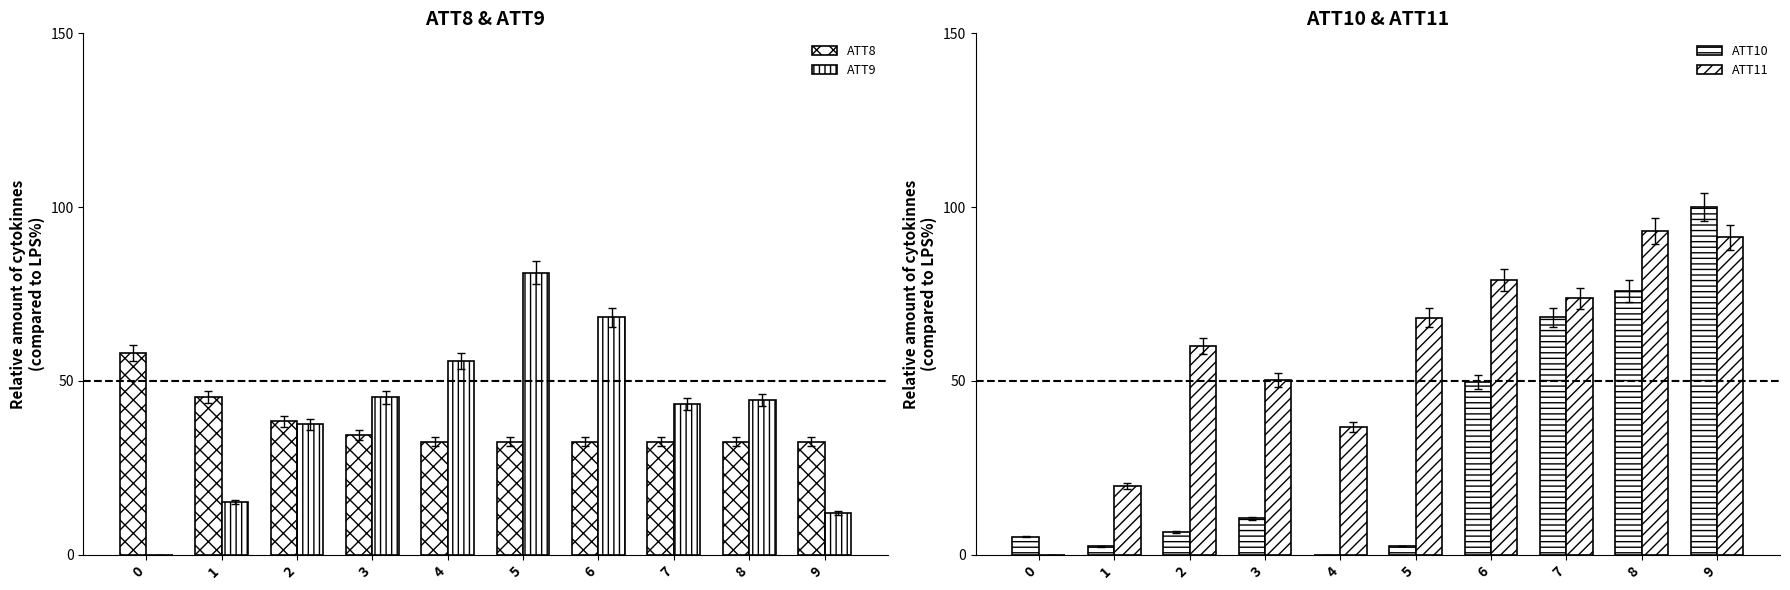

True or false: ATT11 has a value of 36.3 at 8.

False